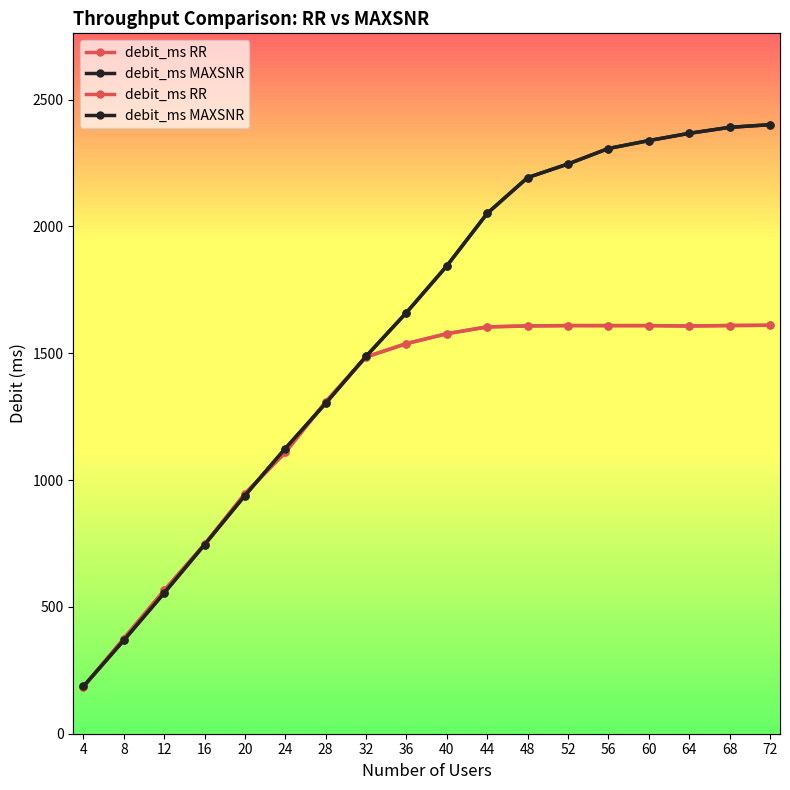

What is the value of the debit_ms MAXSNR point at the 17th from the left?

2390.3